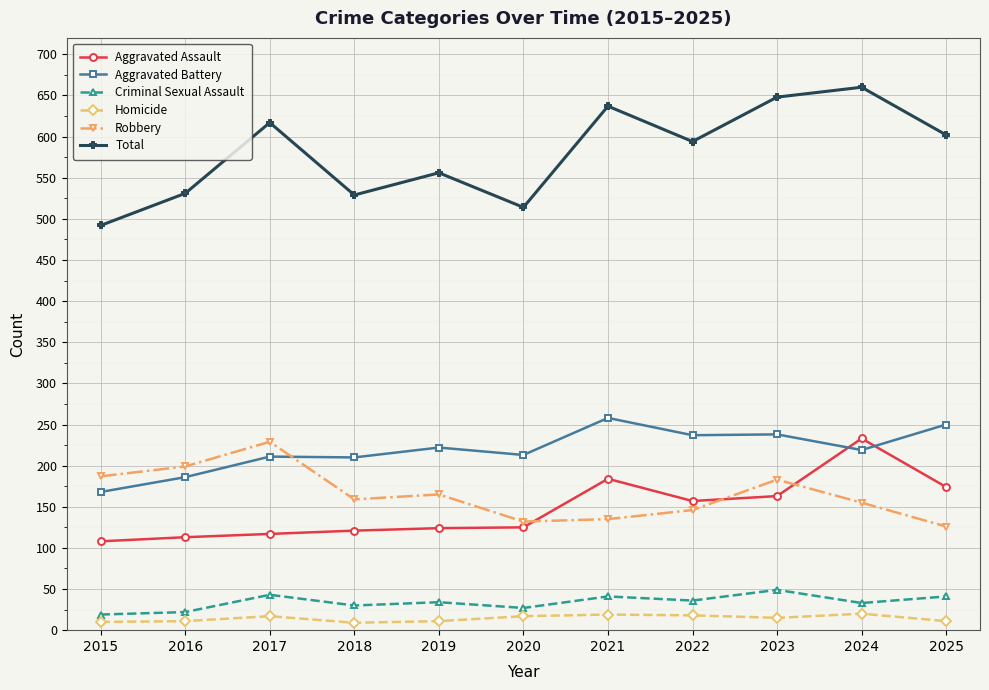

True or false: Aggravated Assault has more than 1 interior local peaks.

True